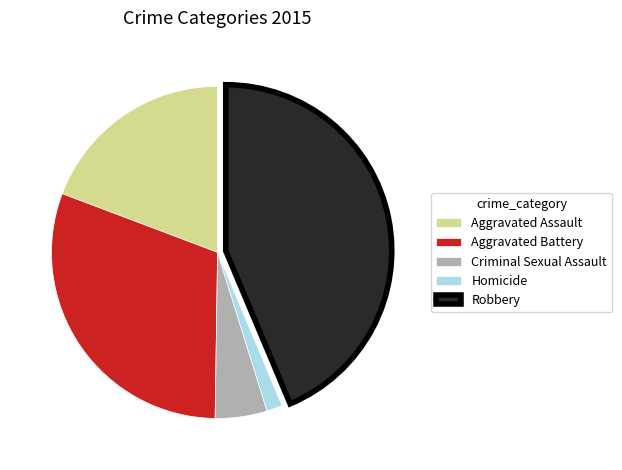

Approximately how many times larger is the value at Aggravated Battery compared to Aggravated Assault?

1.6